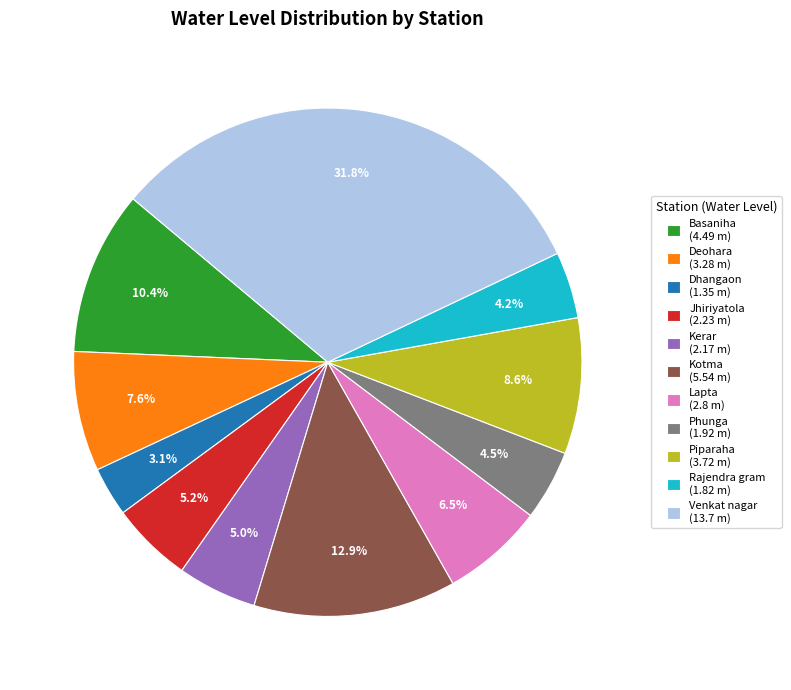

Is it true that Venkat nagar is 32% of the pie?

True